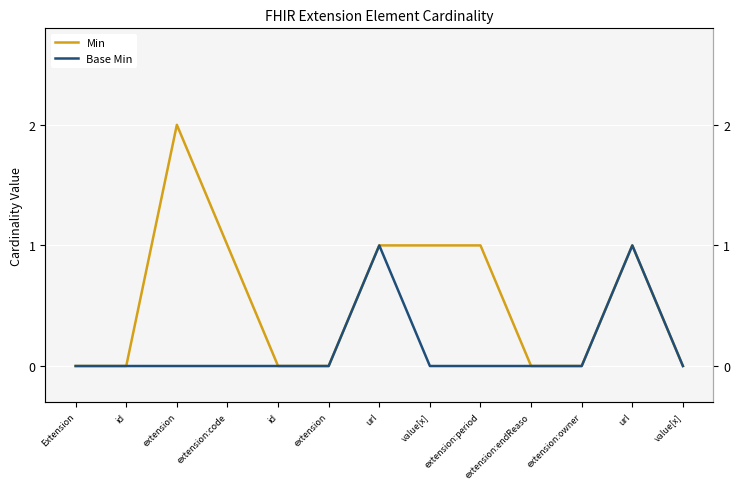

Which has a higher value, extension:endReaso or id?

extension:endReaso